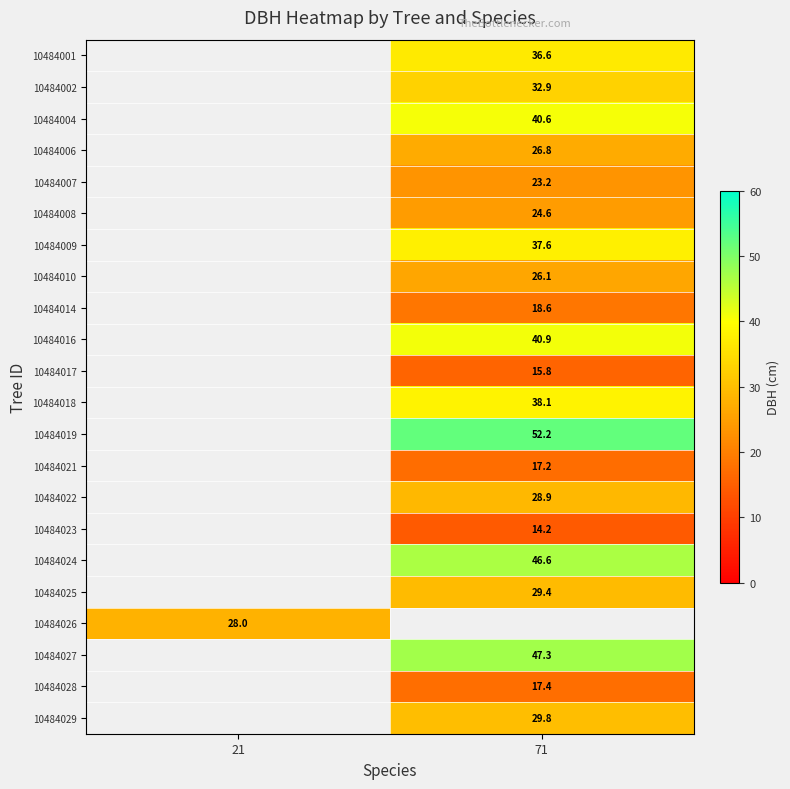

True or false: 10484006 has a value of 38.5 at 71.

False